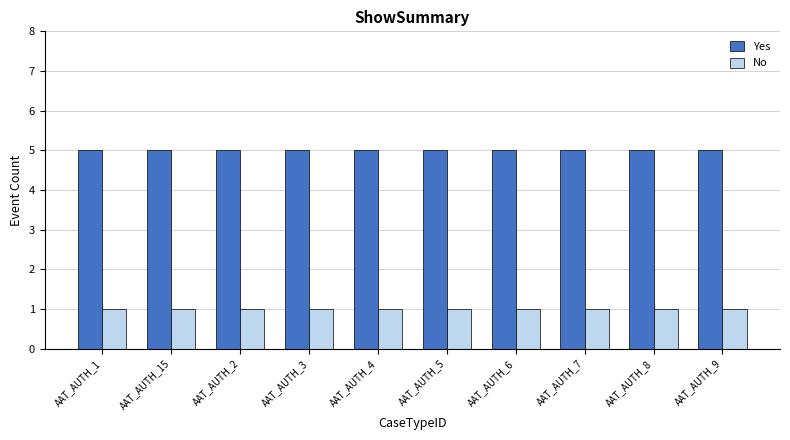

What are all the series names shown in the legend?

Yes, No